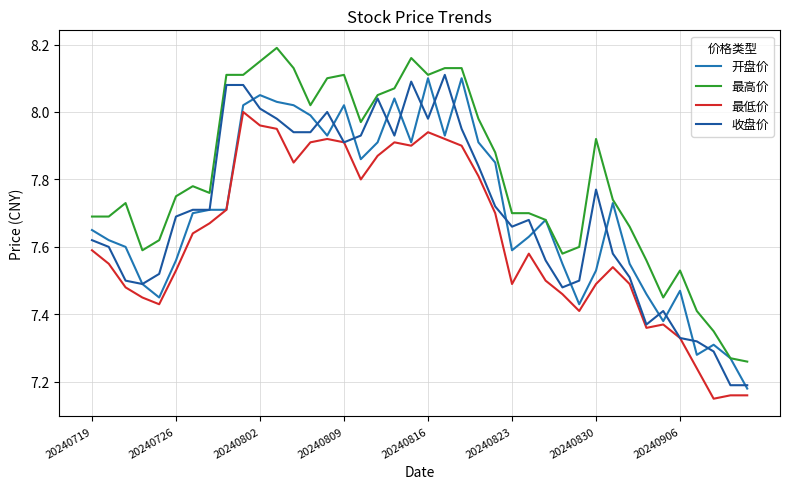

At which label is 收盘价 closest to 7?

38